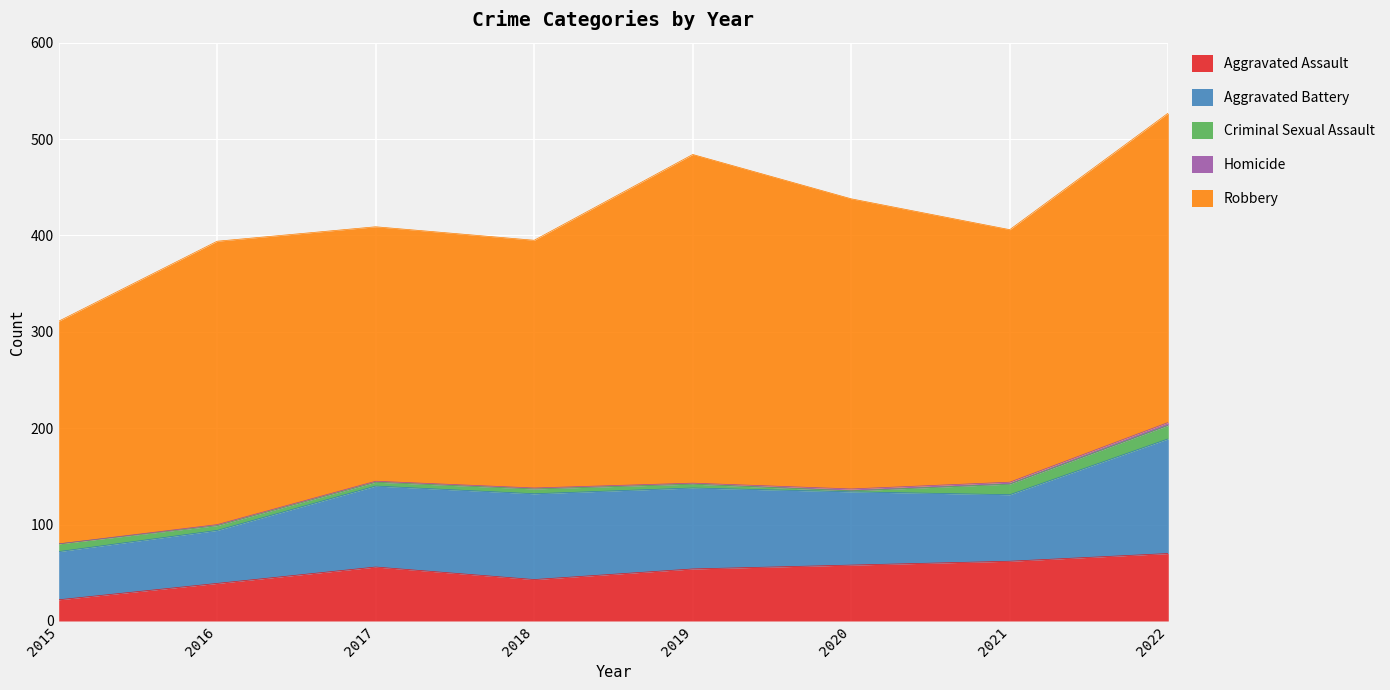

What is the highest value of the Aggravated Assault series?

70